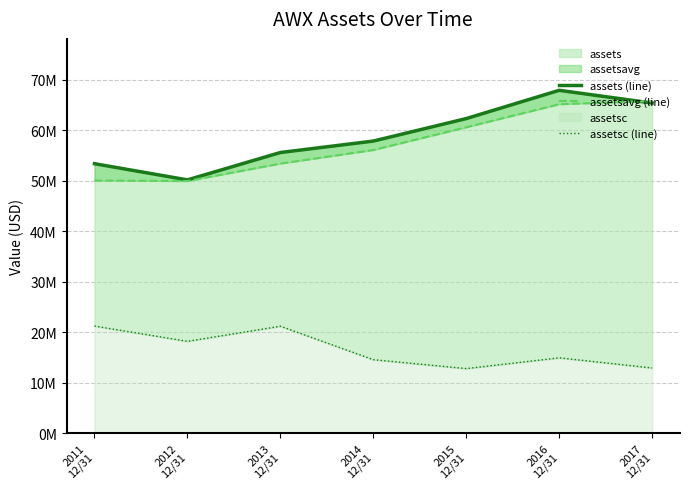

What is the spread (max minus min) of values at 2017
12/31?

52874000